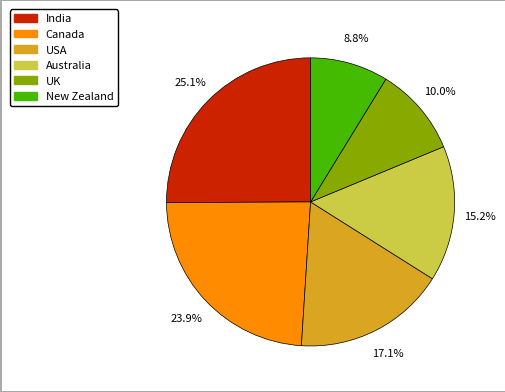

Is the sum of New Zealand and Australia greater than half?

No